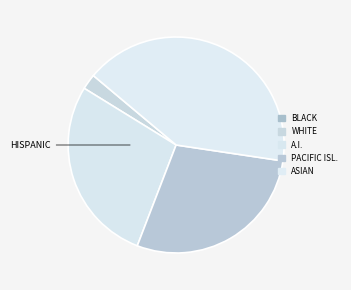

To the nearest percent, what is the difference between the largest and smallest slice percentages?

41%